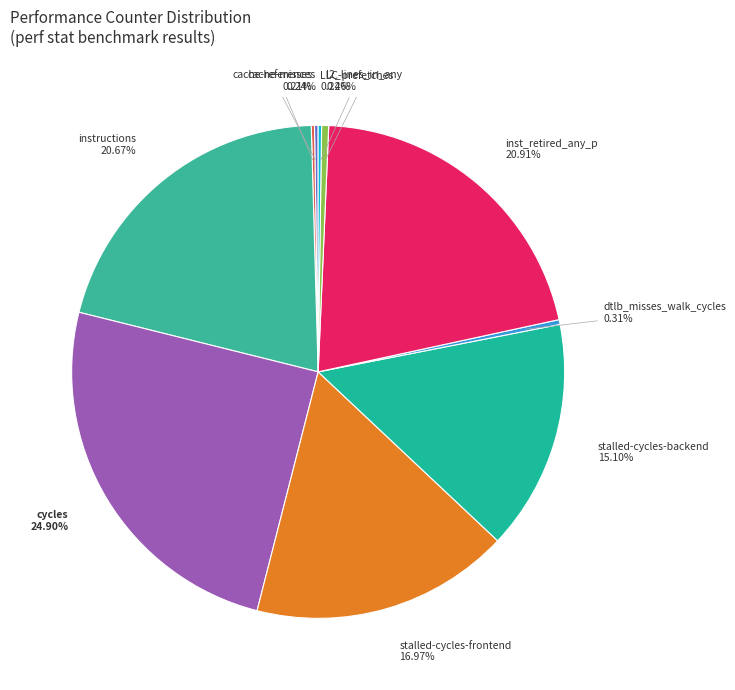

Is l2_lines_in_any the majority of the pie?

No